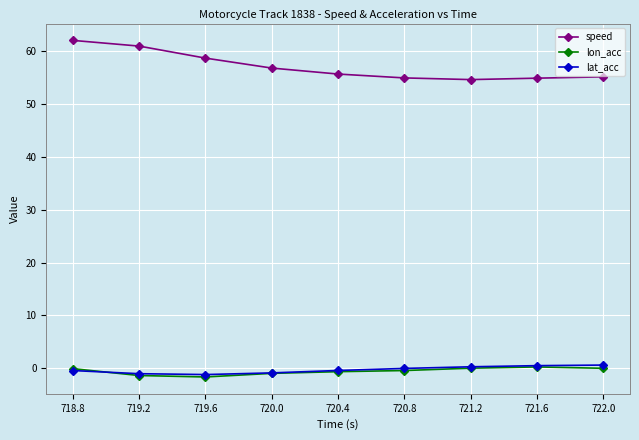

What is the difference between the maximum and minimum values in the lat_acc series?

1.8